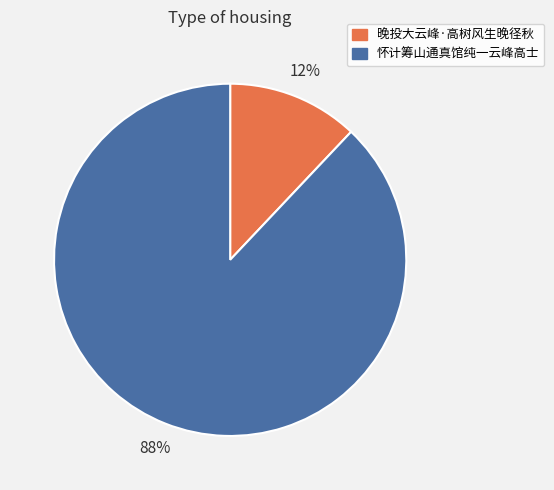

Do 晚投大云峰·高树风生晚径秋 and 怀计筹山通真馆纯一云峰高士 together represent more than half of the pie?

Yes